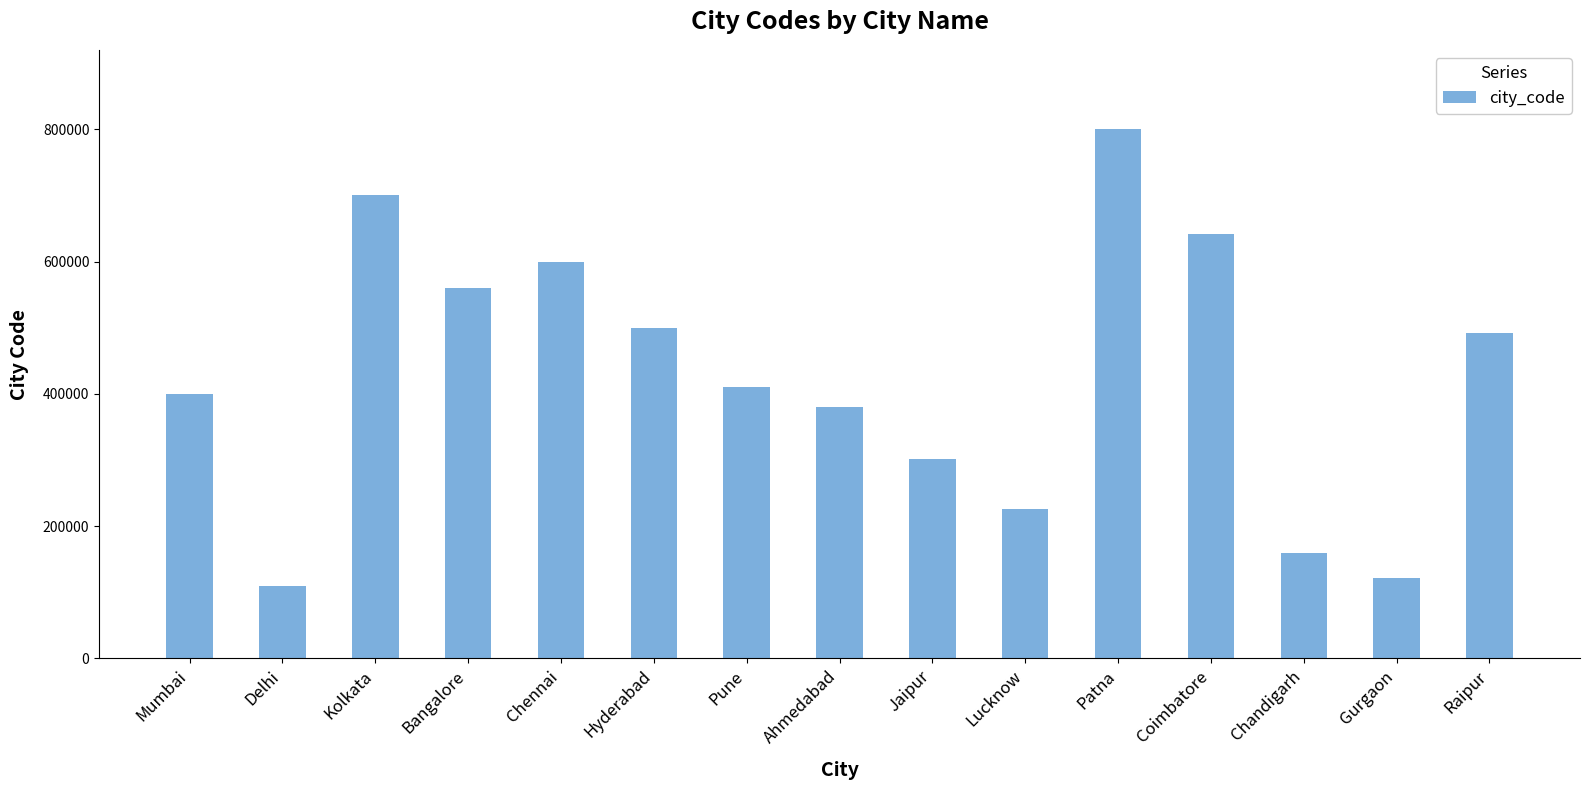

What is the change in value from Lucknow to Coimbatore?

+415000